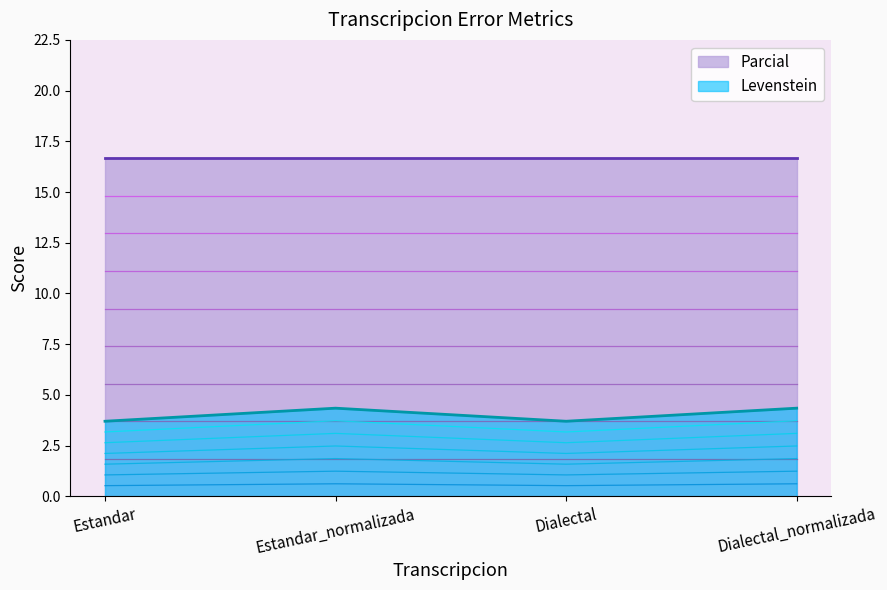

List the labels in order of value, smallest first.

Estandar, Dialectal, Estandar_normalizada, Dialectal_normalizada